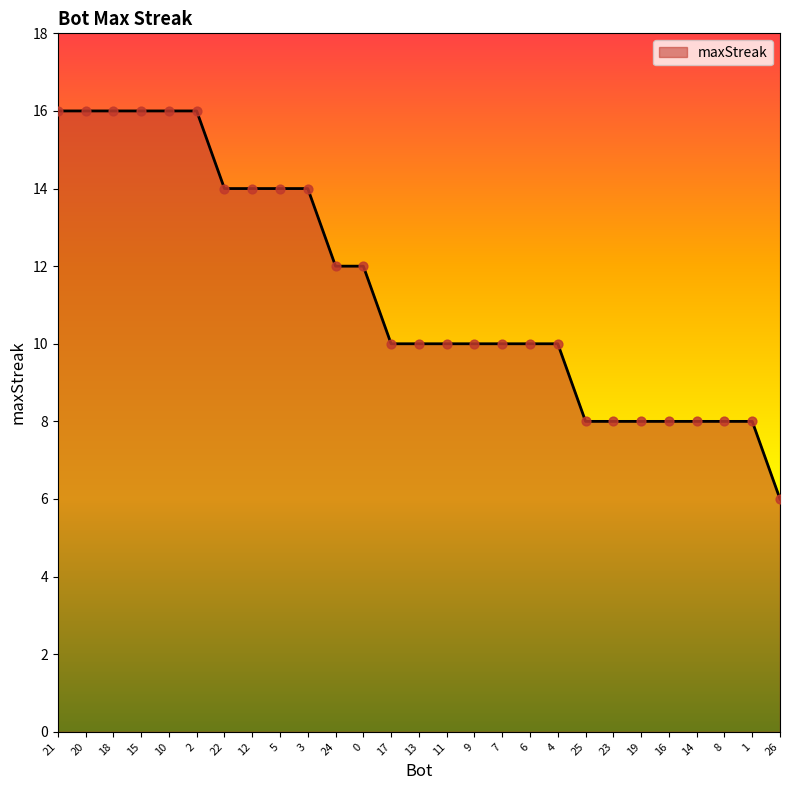

What is the ratio of the value at 22 to the value at 12?

1.0